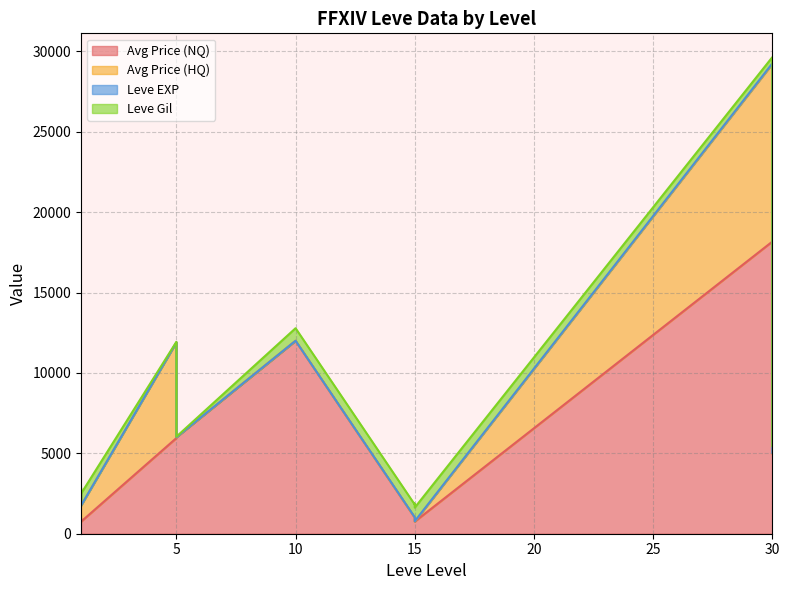

True or false: Avg Price (HQ) has a value of 615 at 1.

False